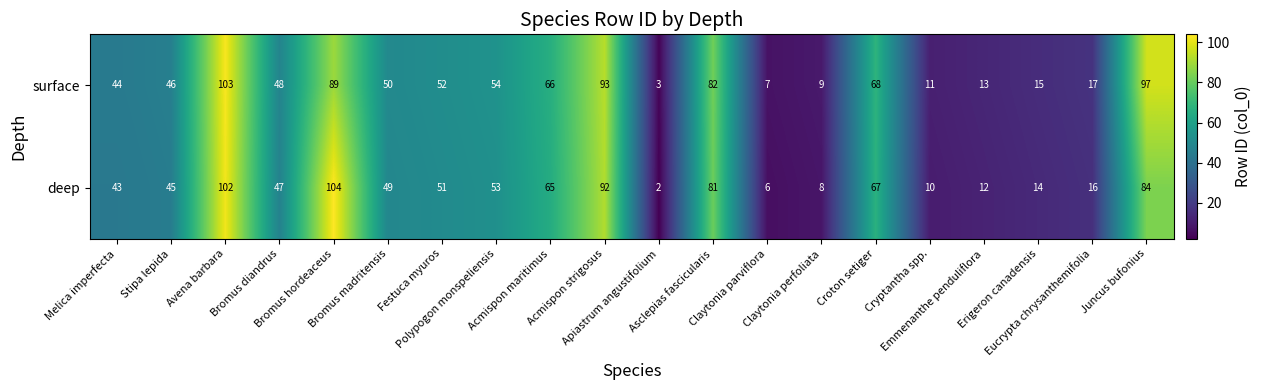

At which category is the sum across all series the highest?

Avena barbara